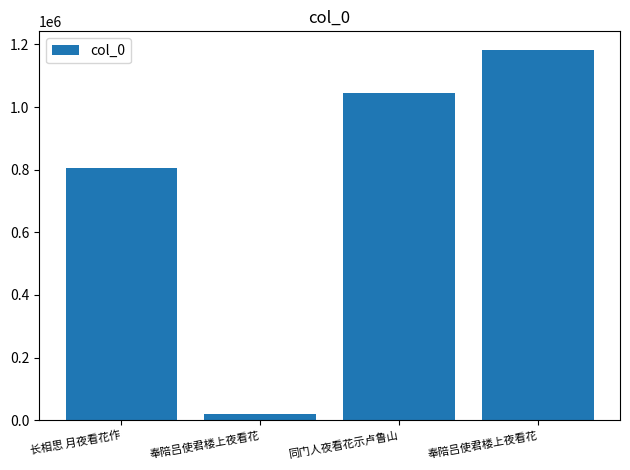

Are the bars horizontal?

No